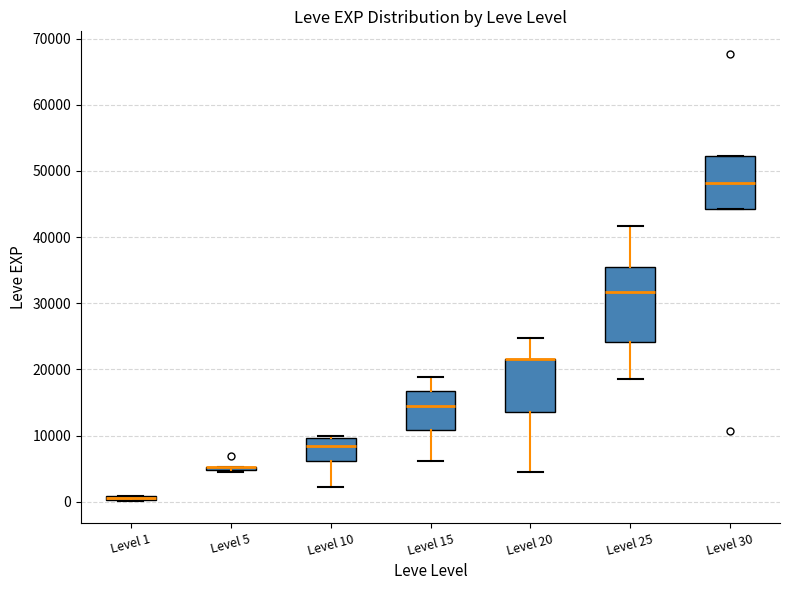

Where is the upper edge of the box for Level 1 on the y-axis? The values are not printed on the chart, so give them approximately, as read against the axis.

1000